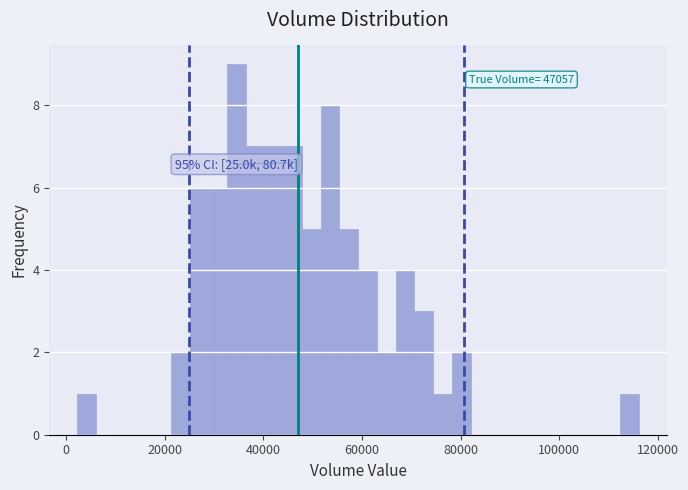

Read against the x-axis, roughly where is the centre of the tallest bar?

34000